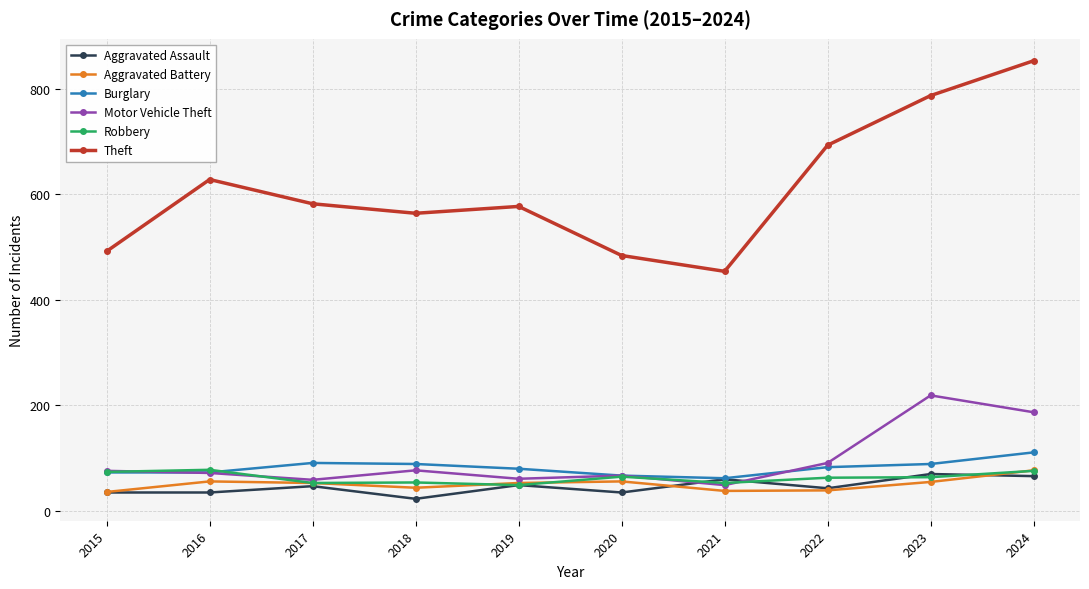

What is the difference between the Motor Vehicle Theft values at 2016 and 2019?

11